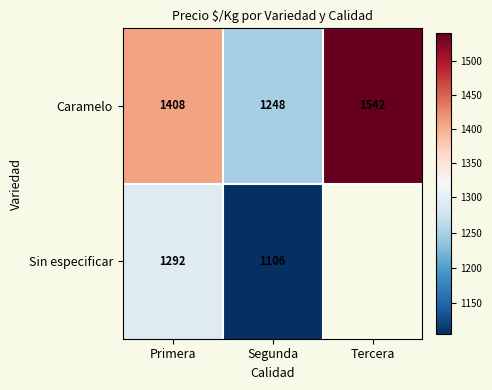

What is the difference between the highest and lowest values at Segunda?

142.0